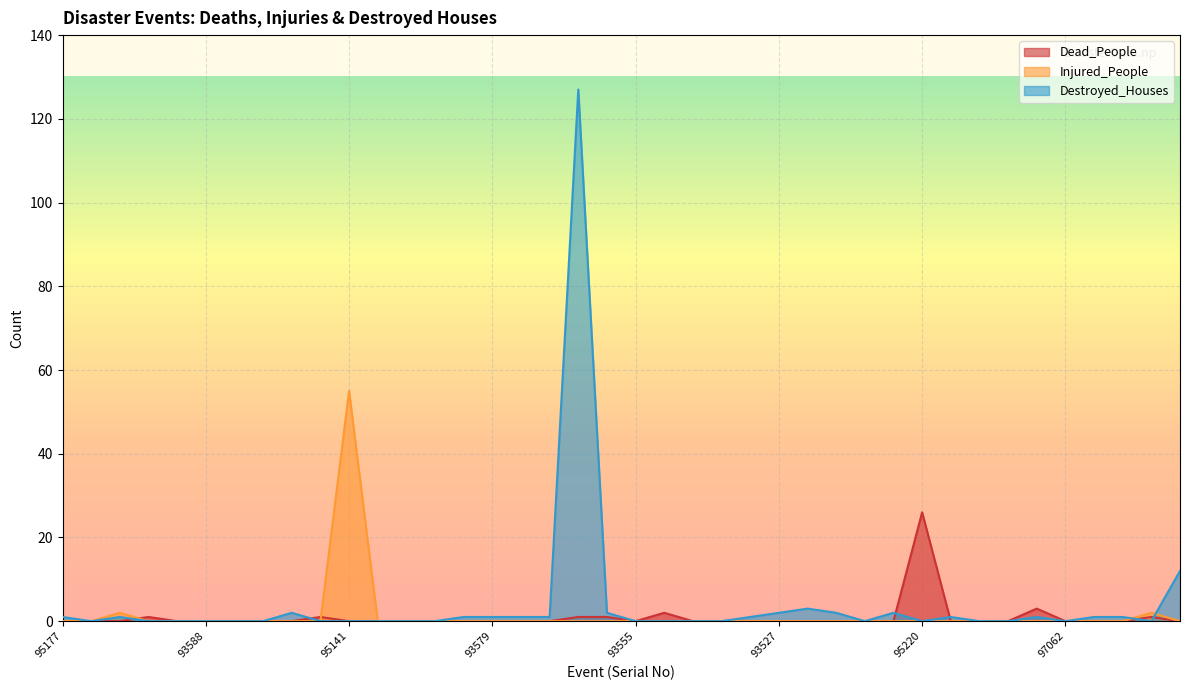

Is the value of Injured_People at 93524 greater than the value of Dead_People at 97062?

No